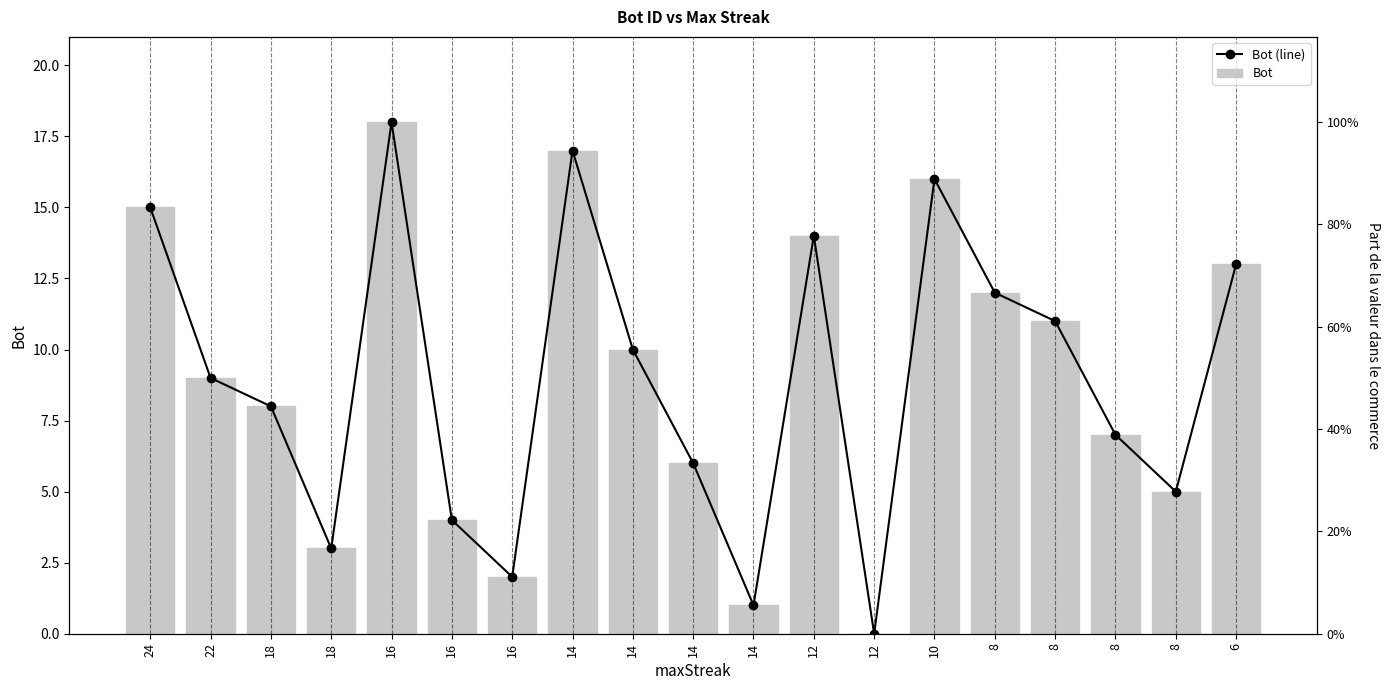

At which category is the sum across all series the highest?

16